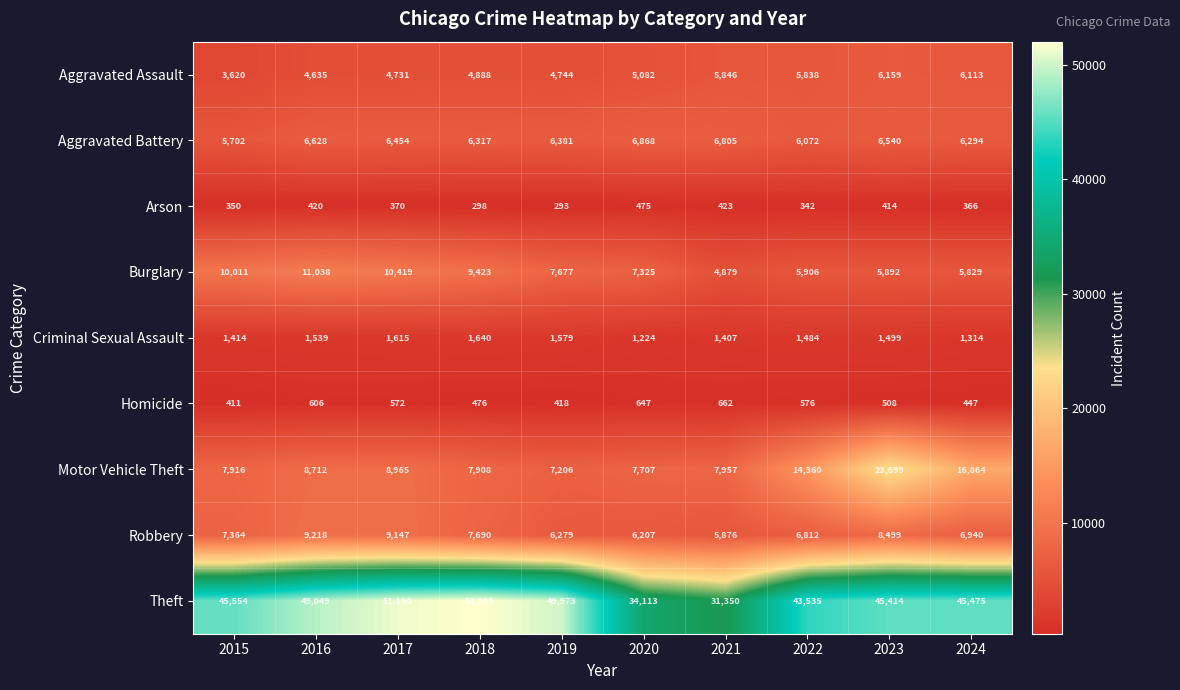

True or false: Arson has a value of 131 at 2019.

False